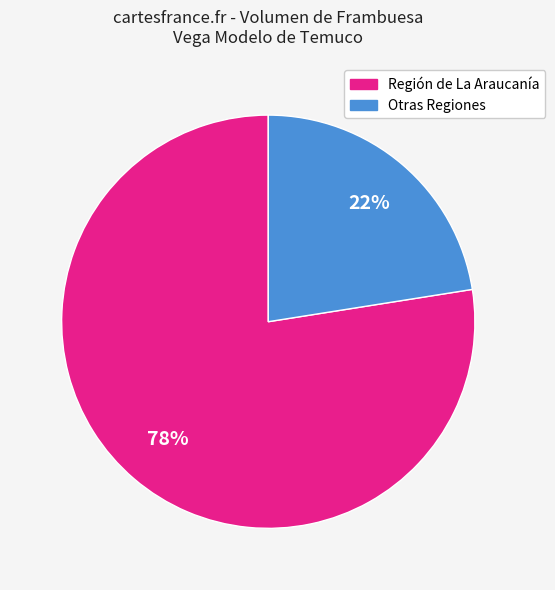

To the nearest percent, what is the average slice percentage?

50%